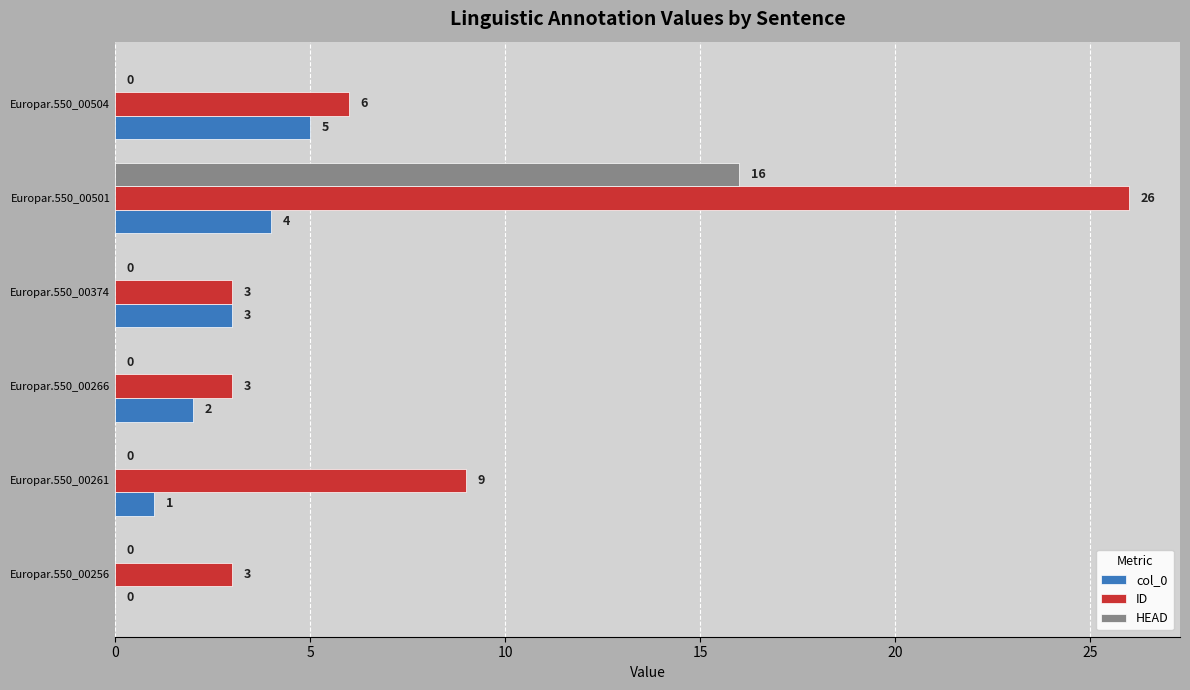

Which series has the widest spread of values?

ID